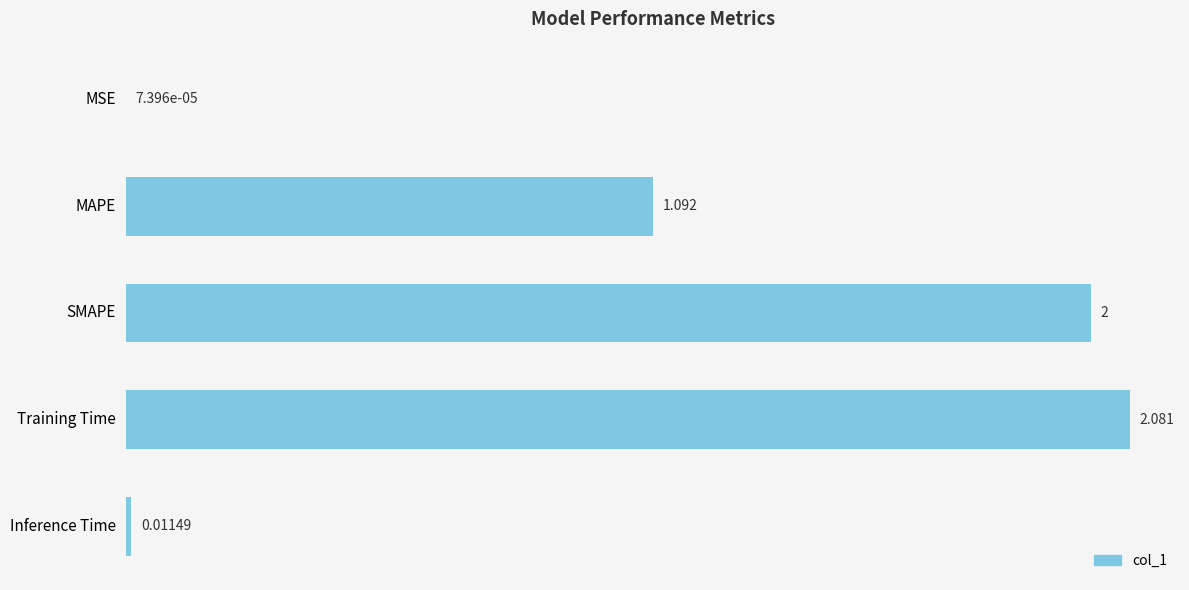

Which has a higher value, MSE or MAPE?

MAPE